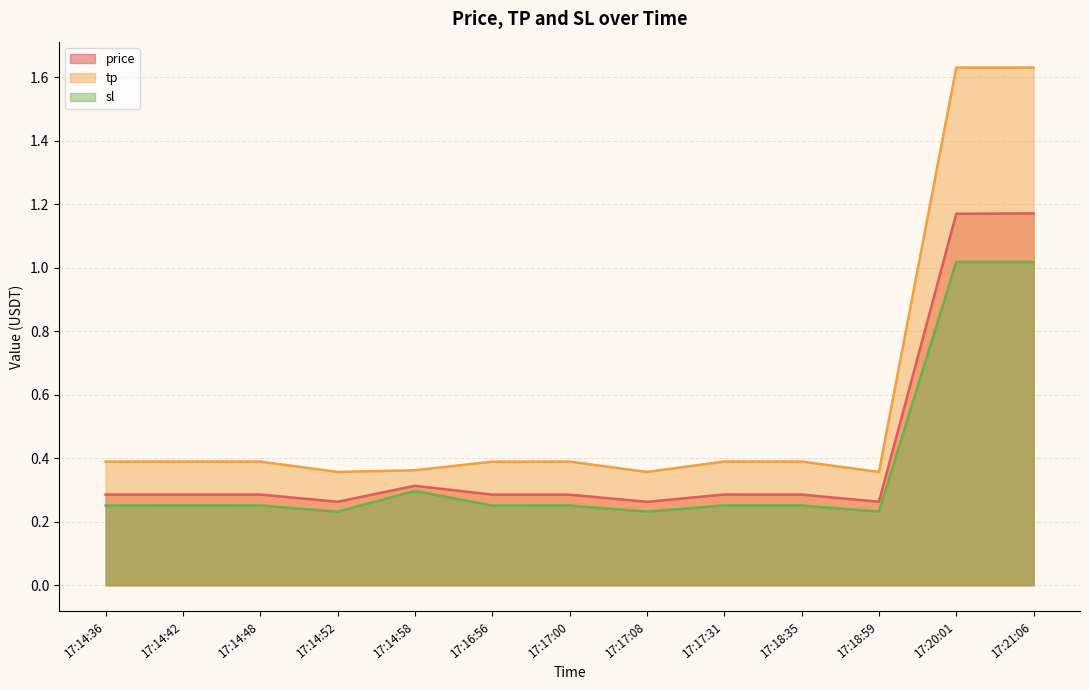

What is the difference between the highest and lowest values at 17:17:08?

0.1